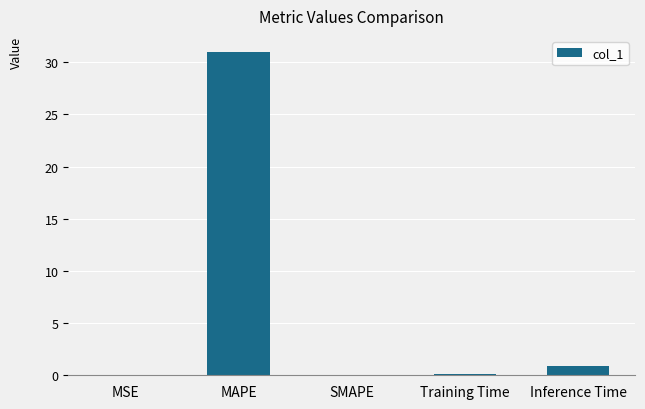

Where is the data nearest to the value 15?

Inference Time